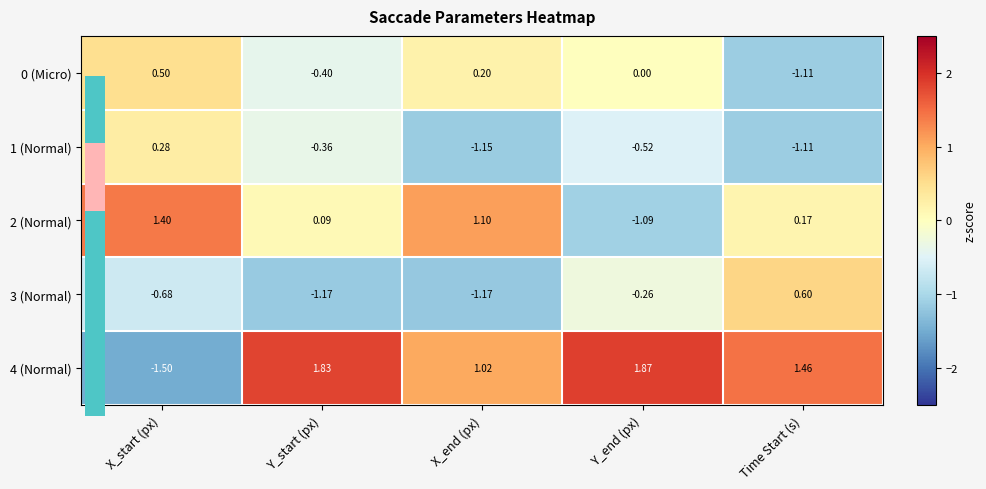

At which label does 2 (Normal) reach its peak?

X_start (px)